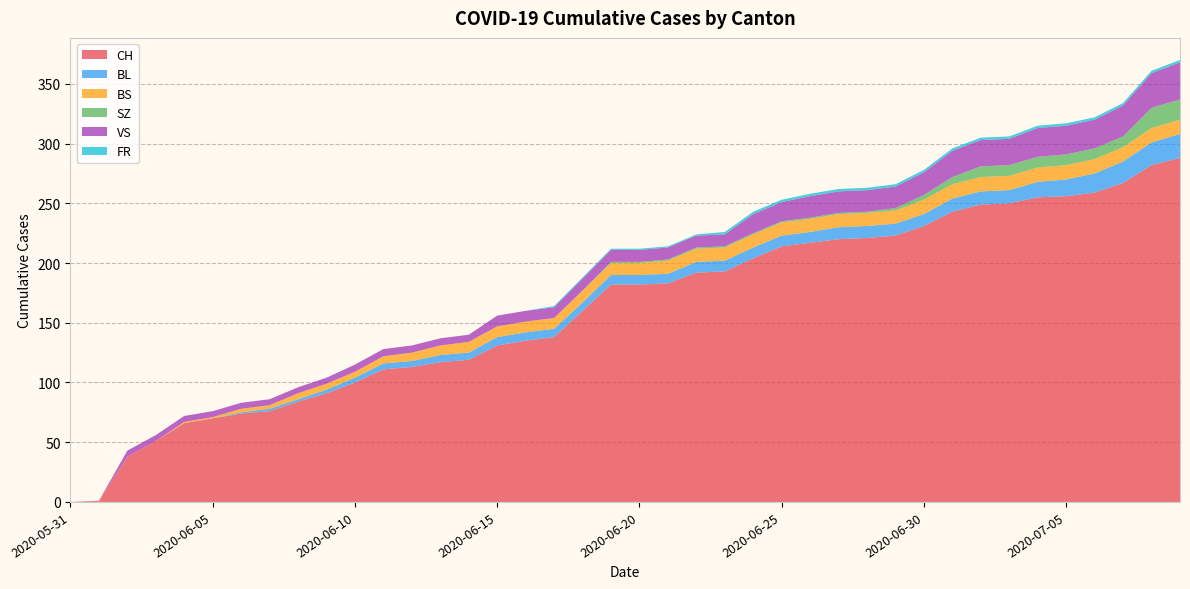

Reading right to left, extract all data points from this chart.

CH: 288	282	267	259	256	255	250	249	243	231	223	221	220	217	214	204	193	192	183	182	182	160	138	135	131	119	117	113	111	100	91	84	76	74	70	66	51	38	1	0
BL: 20	19	18	16	14	13	11	11	11	10	10	10	10	9	9	9	9	9	8	8	8	7	7	7	7	6	6	5	5	4	3	2	2	1	0	0	0	0	0	0
BS: 12	12	12	12	12	12	12	12	12	12	11	11	11	11	11	11	11	11	11	10	10	10	9	9	9	9	8	7	6	5	5	5	3	3	1	1	0	0	0	0
SZ: 17	17	9	9	9	9	9	9	6	4	2	1	1	1	1	1	1	1	1	1	1	0	0	0	0	0	0	0	0	0	0	0	0	0	0	0	0	0	0	0
VS: 31	29	26	24	24	24	22	22	22	19	18	18	18	18	16	16	10	10	10	10	10	10	9	9	9	6	6	6	6	6	5	5	5	5	5	5	5	5	0	0
FR: 2	2	2	2	2	2	2	2	2	2	2	2	2	2	2	2	2	1	1	1	1	1	1	0	0	0	0	0	0	0	0	0	0	0	0	0	0	0	0	0